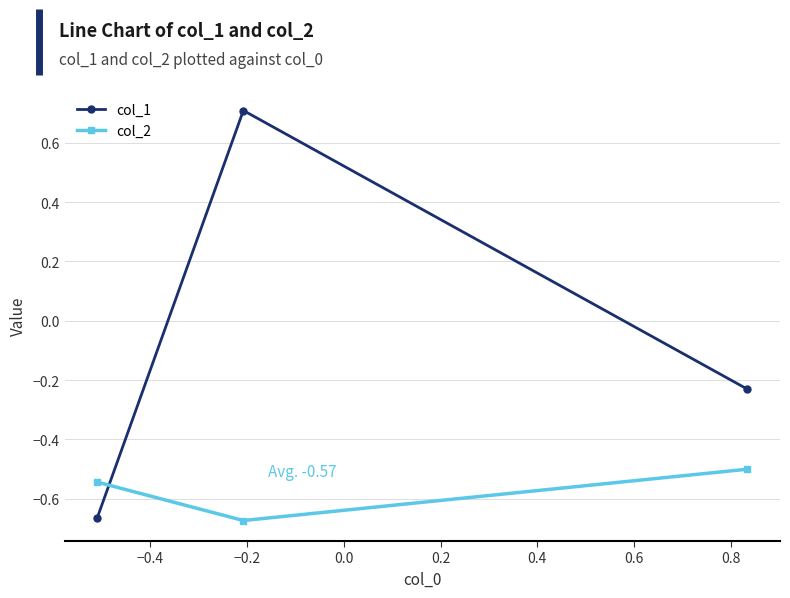

Which series has the largest total across all categories?

col_1